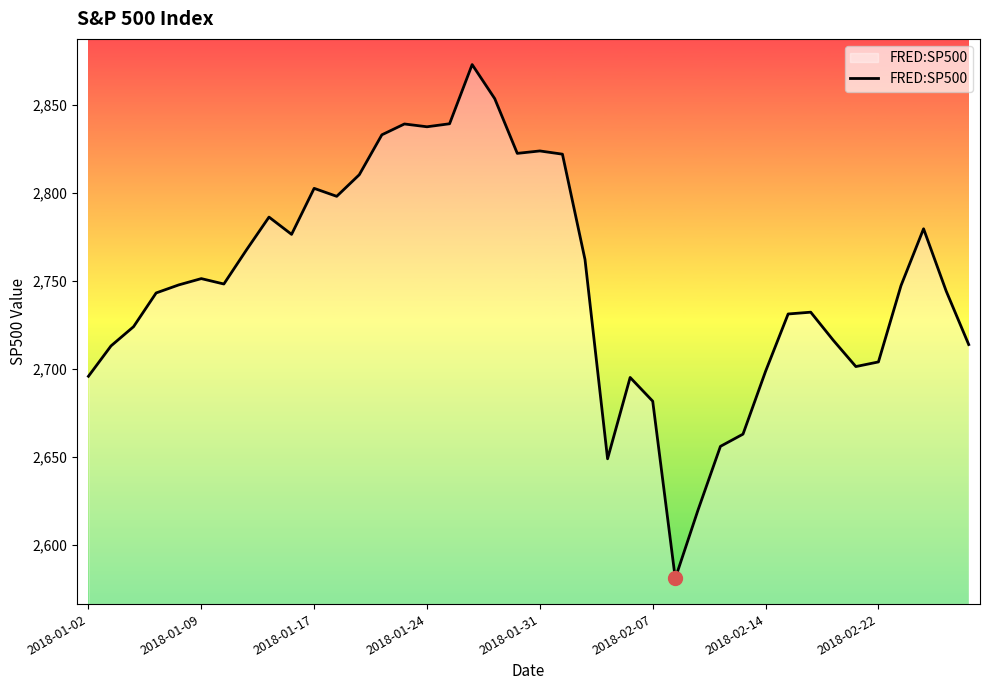

What is the difference between the maximum and minimum values?

291.9